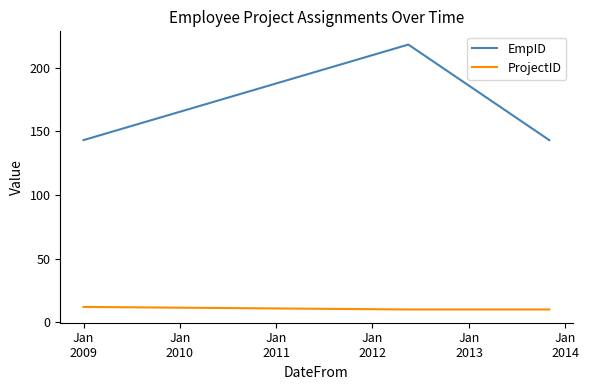

What is the maximum value shown in the chart?

218